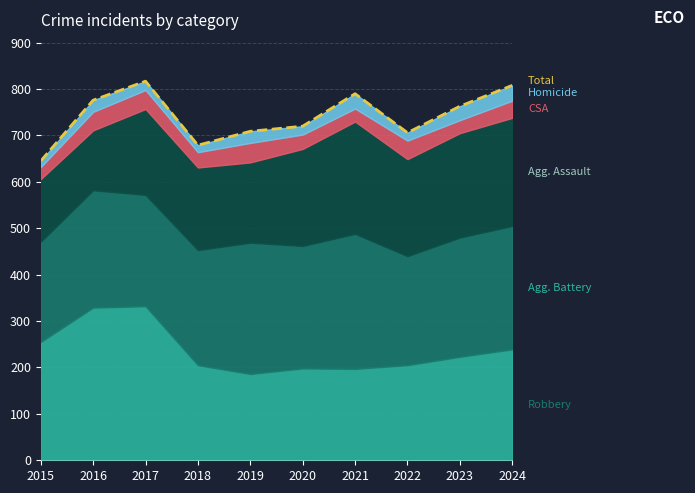

The value at 2017 is 817. True or false?

True